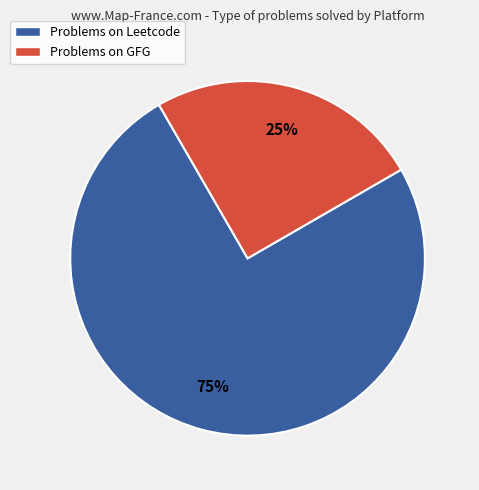

Rank the categories by value from lowest to highest.

Problems on GFG, Problems on Leetcode